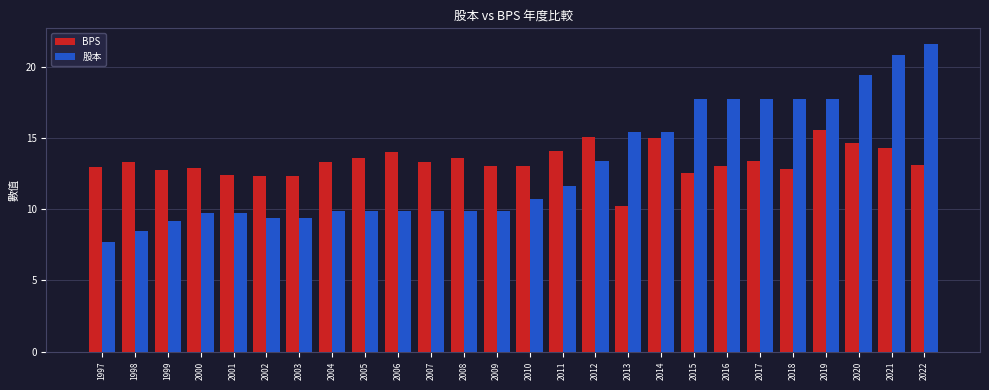

What are all the series names shown in the legend?

BPS, 股本